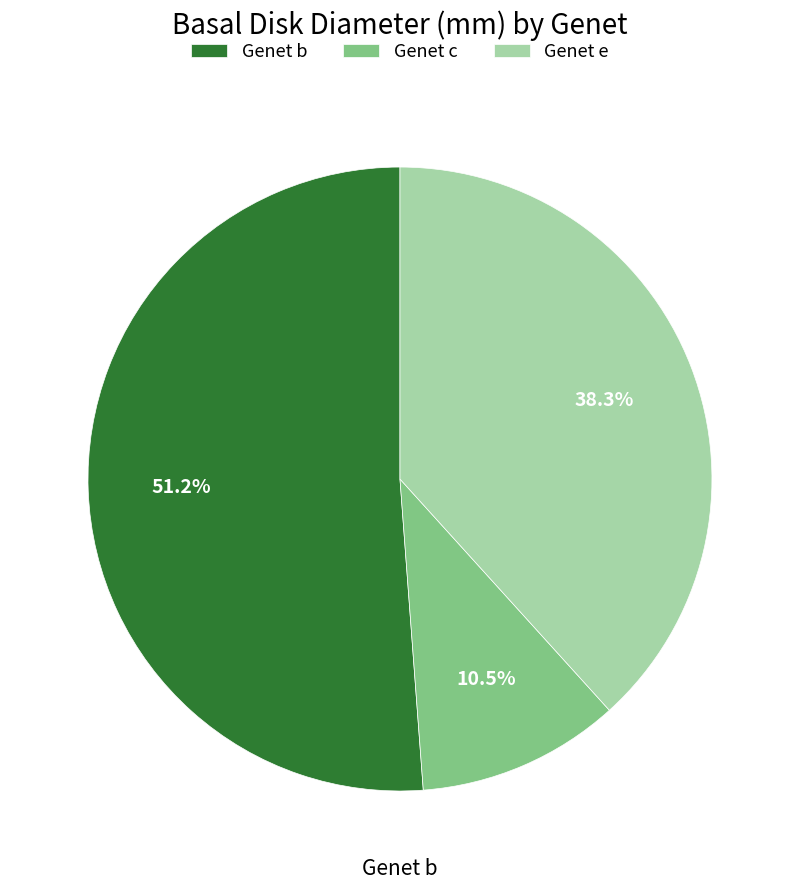

How many slices are in this pie chart?

3